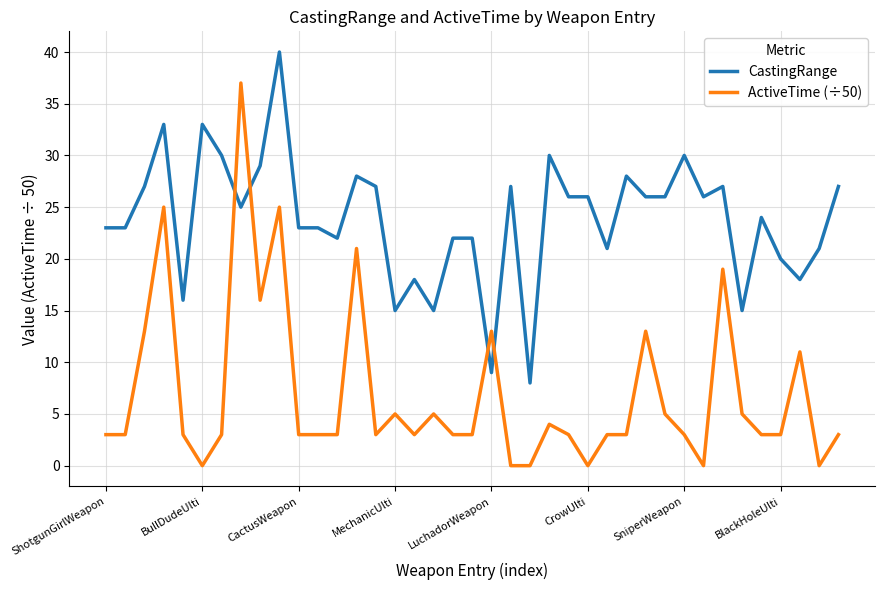

Which series has the widest spread of values?

ActiveTime (÷50)